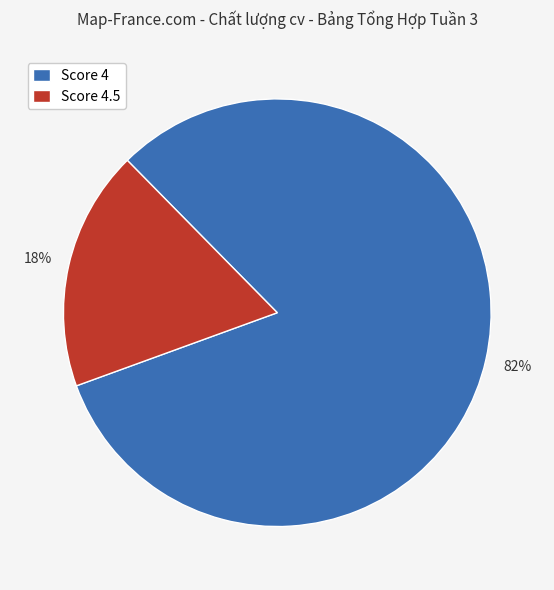

How many segments does this pie chart have?

2